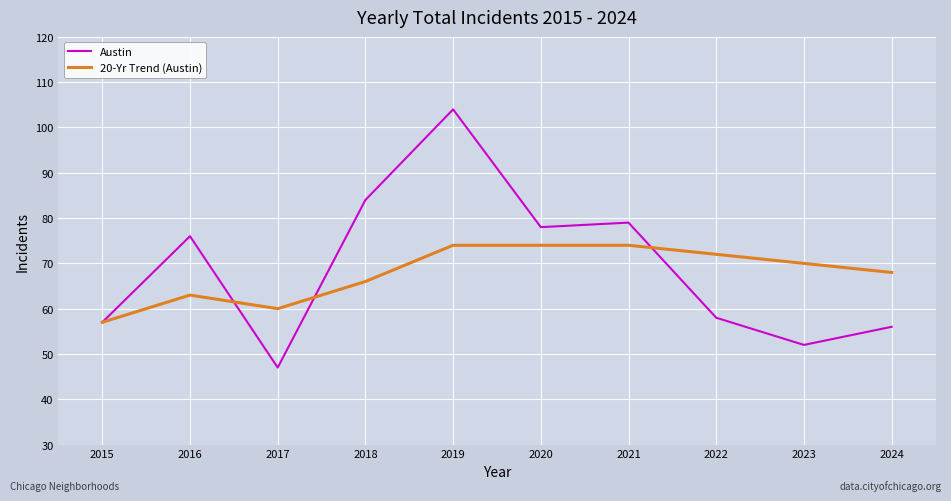

Between 2018 and 2020, which series saw the biggest shift?

20-Yr Trend (Austin)